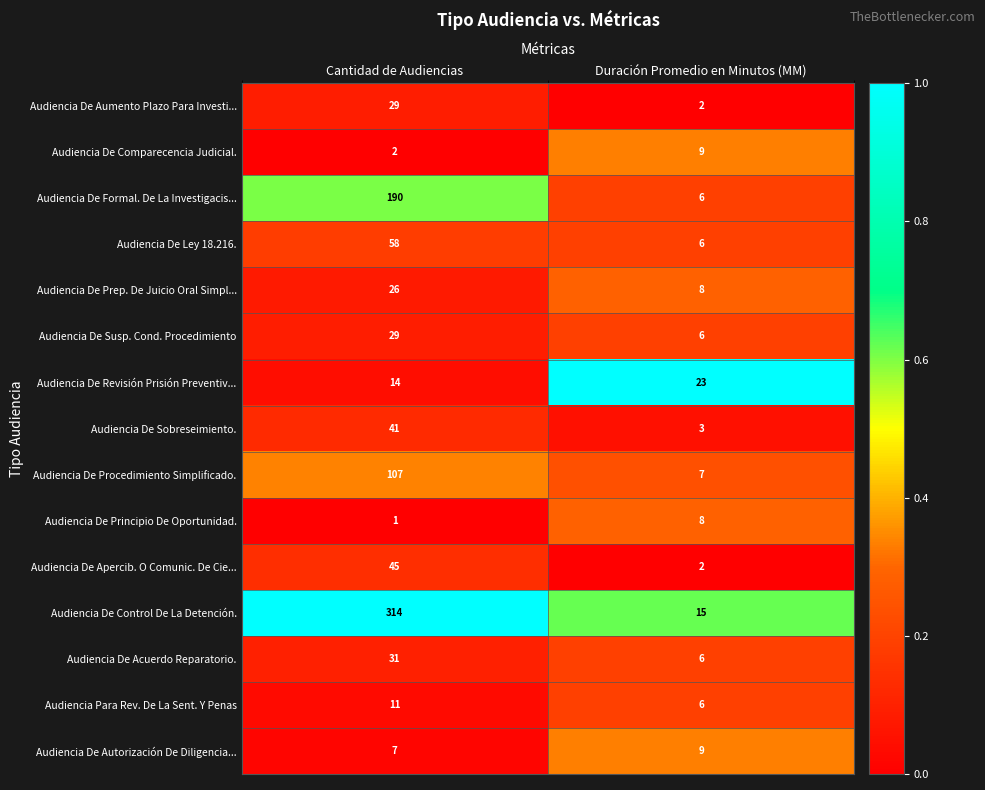

Which series changed the most between Cantidad de Audiencias and Duración Promedio en Minutos (MM)?

Audiencia De Control De La Detención.